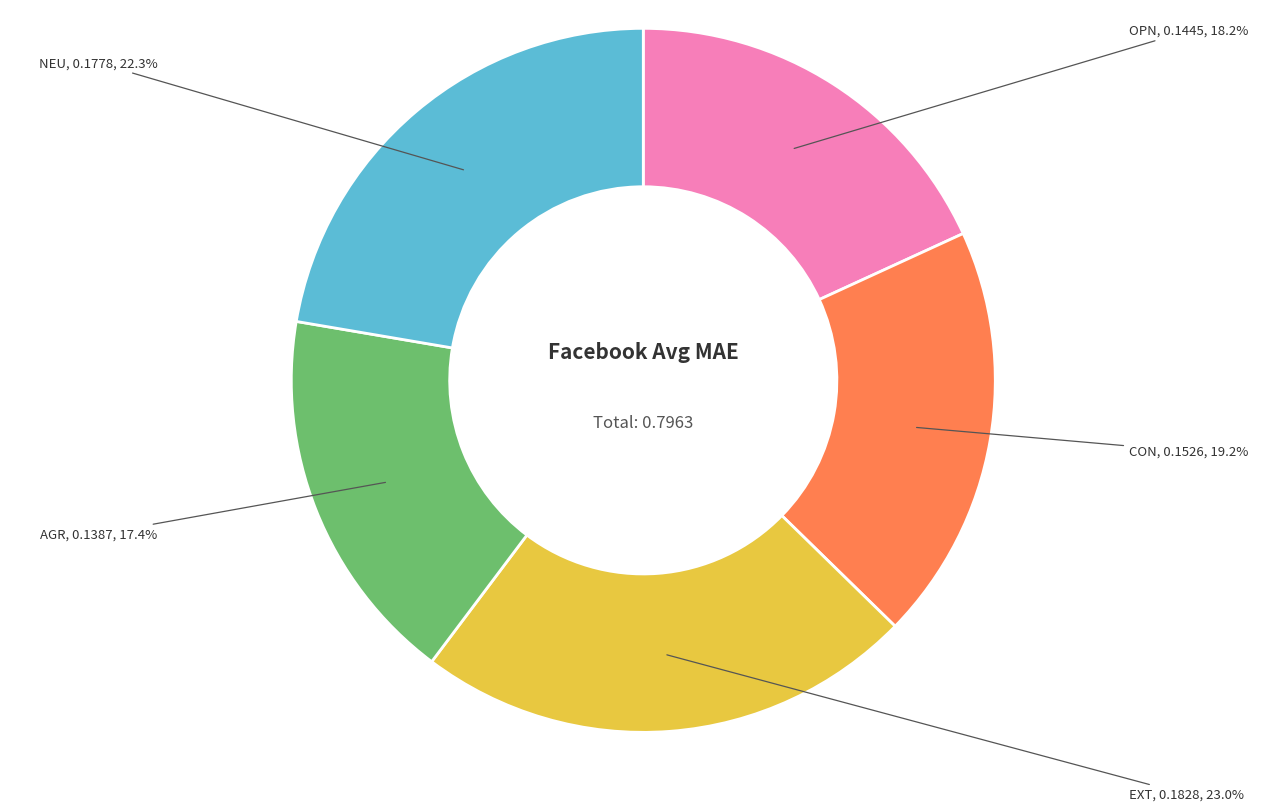

Count the number of slices in the pie.

5